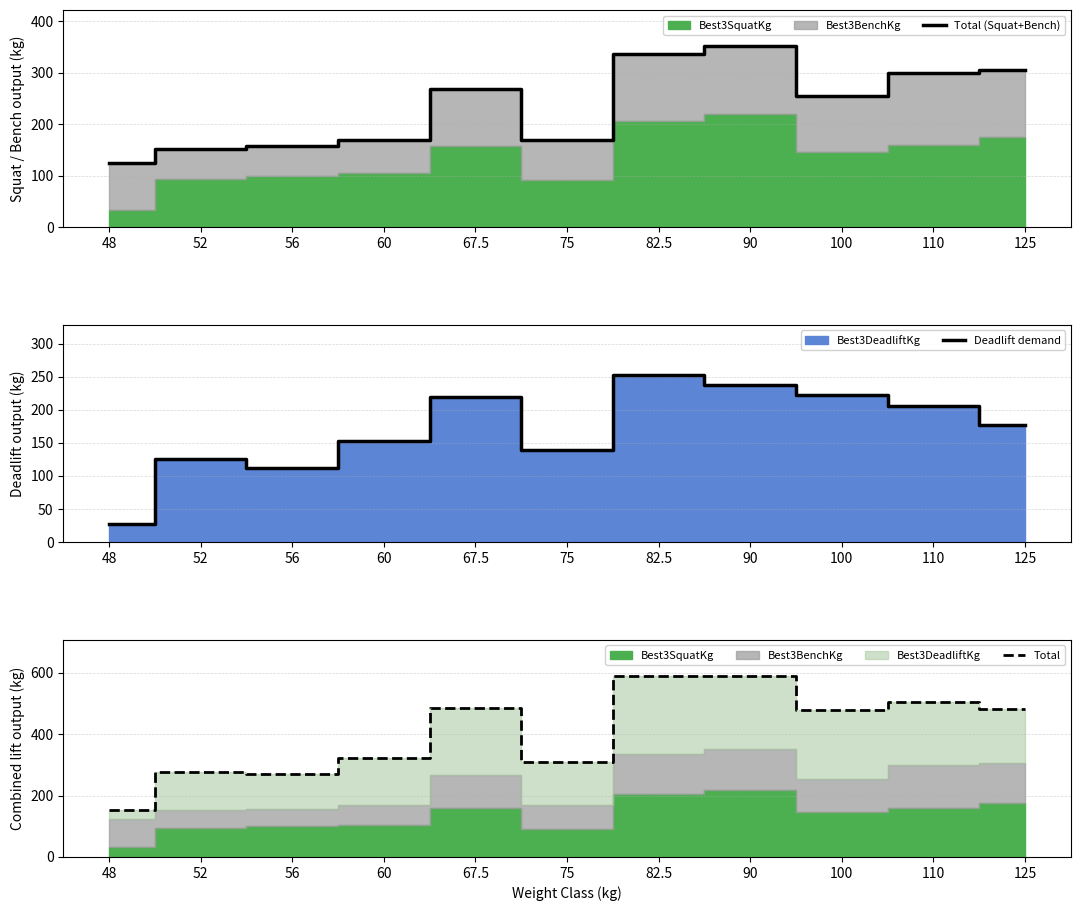

Which has a higher value, 125 or 90?

90